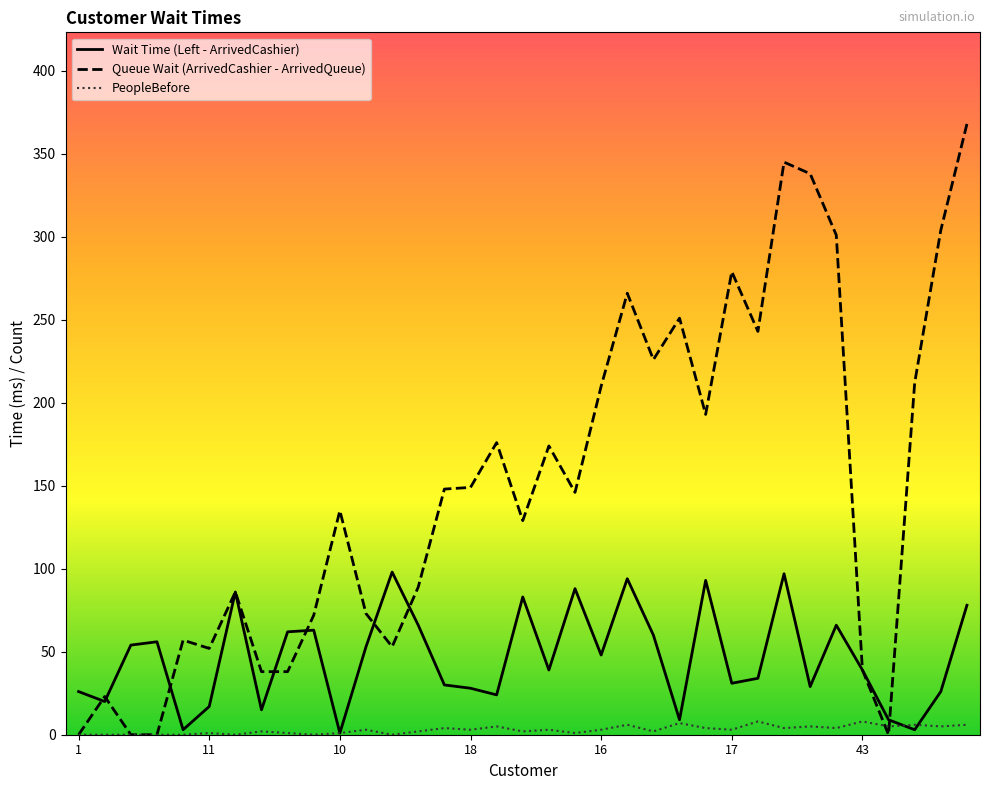

Which series has the largest total across all categories?

Queue Wait (ArrivedCashier - ArrivedQueue)